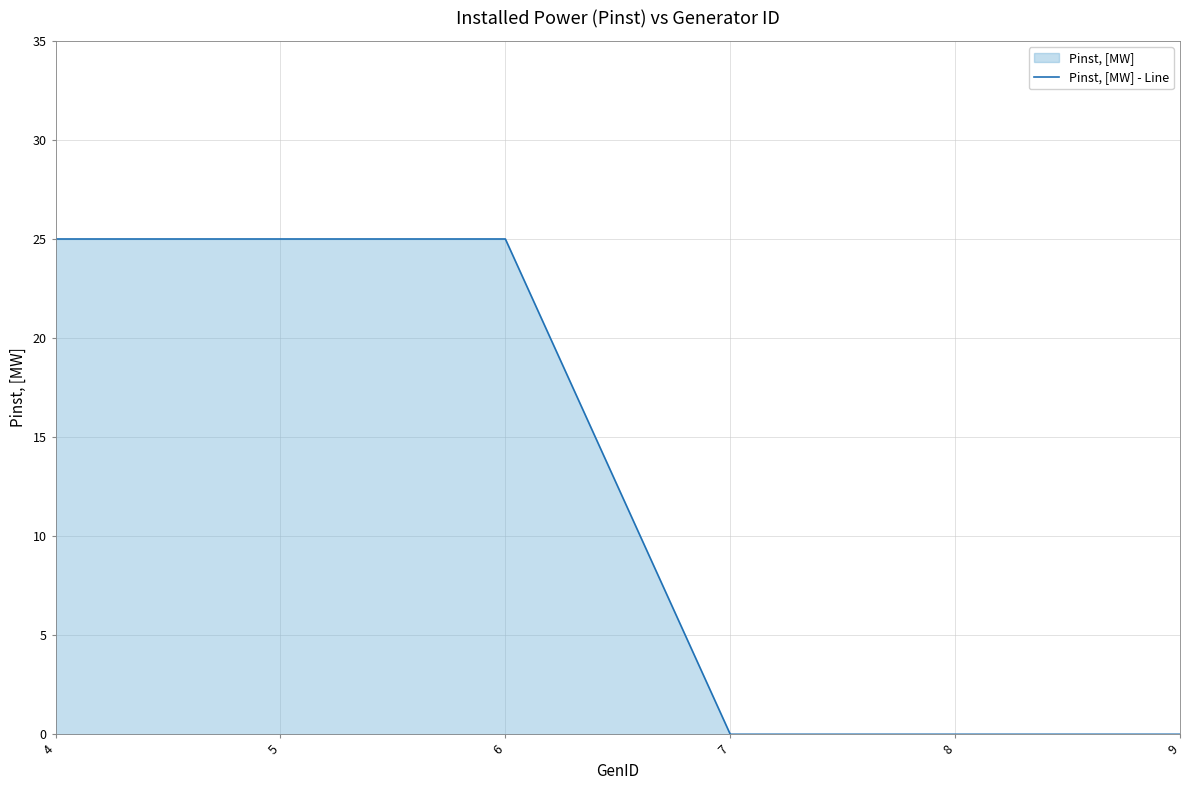

True or false: the data shows 13 at 7.

False